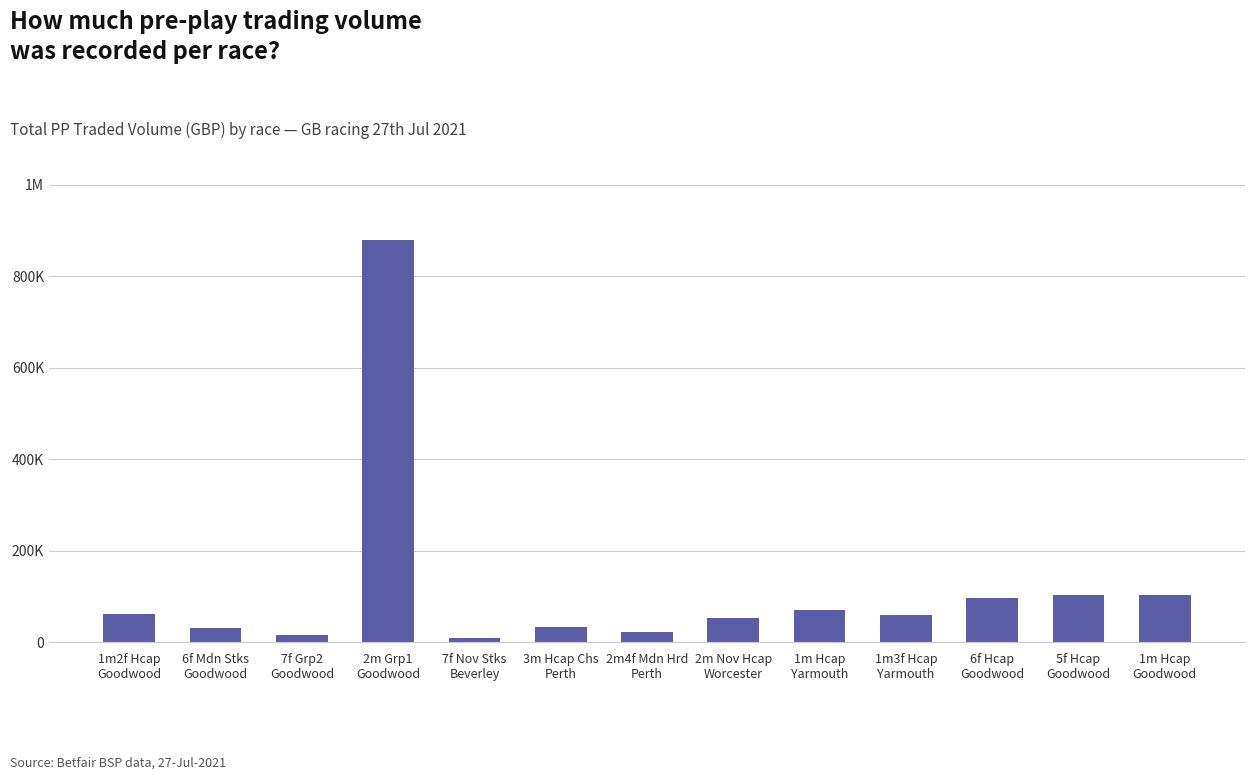

Are the bars horizontal?

No